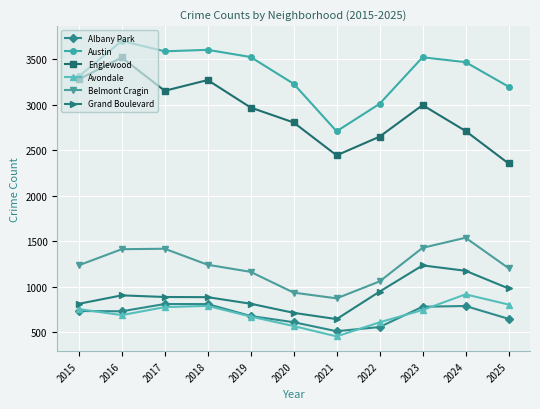

Which series has the widest spread of values?

Englewood